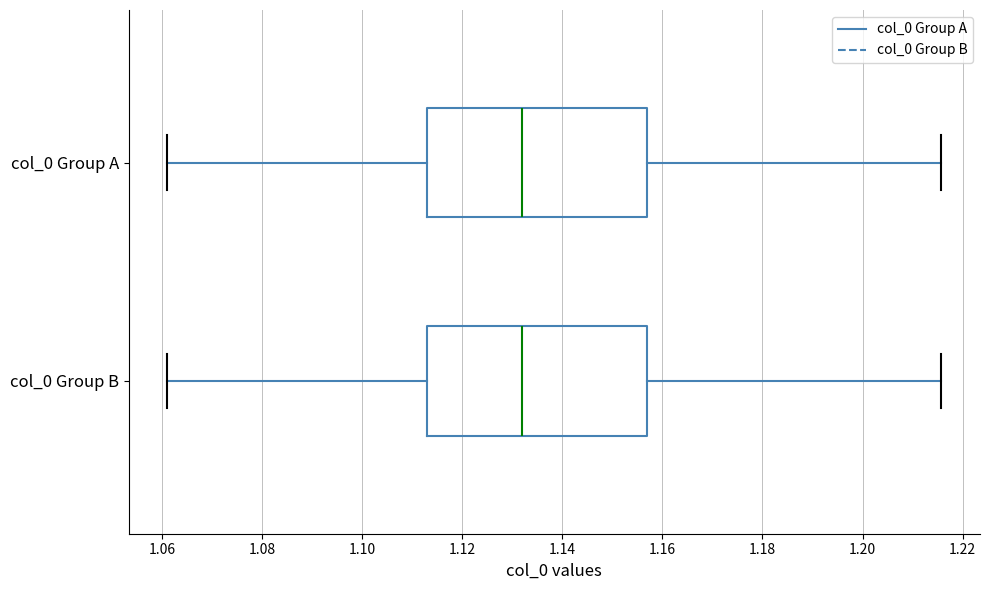

Reading bottom to top, read every box against the x-axis: the position of its median line, the range the box covers, and the ends of its whiskers. The values are not printed on the chart, so give them approximately, as read against the axis.

col_0 Group B: median 1.132, box 1.114 to 1.156, whiskers 1.062 to 1.216
col_0 Group A: median 1.132, box 1.114 to 1.156, whiskers 1.062 to 1.216